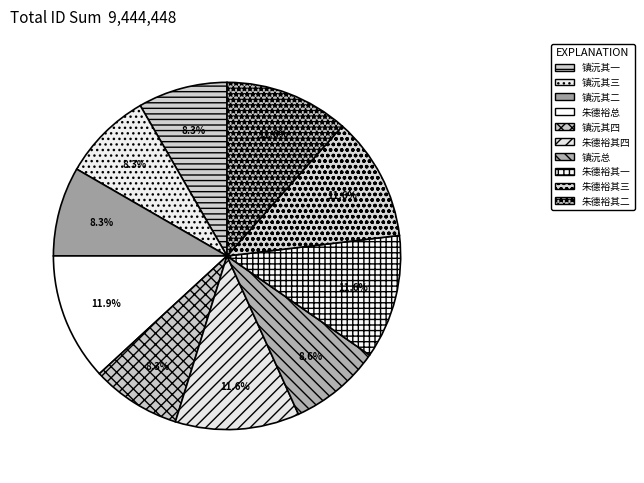

How many segments does this pie chart have?

10